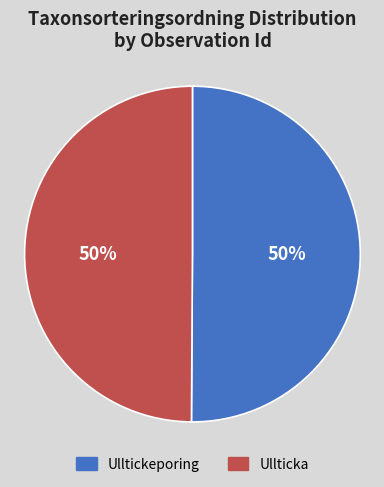

Is it true that Ullticka is 50% of the pie?

True